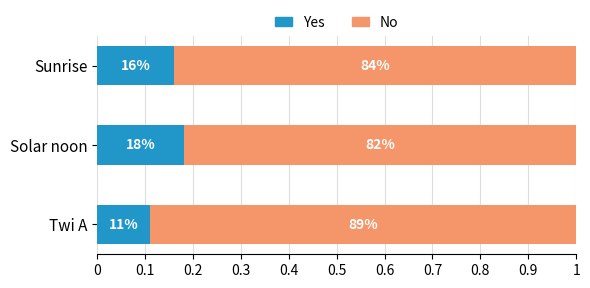

Which series has the largest total across all categories?

No